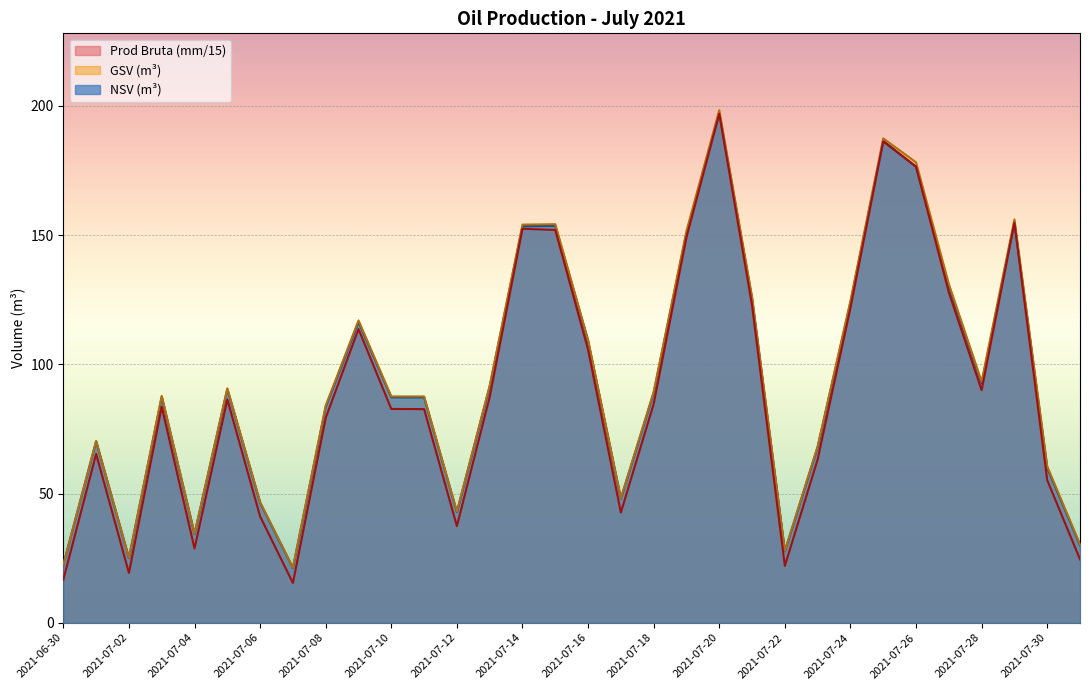

What is the label of the 14th point from the left?

2021-07-13